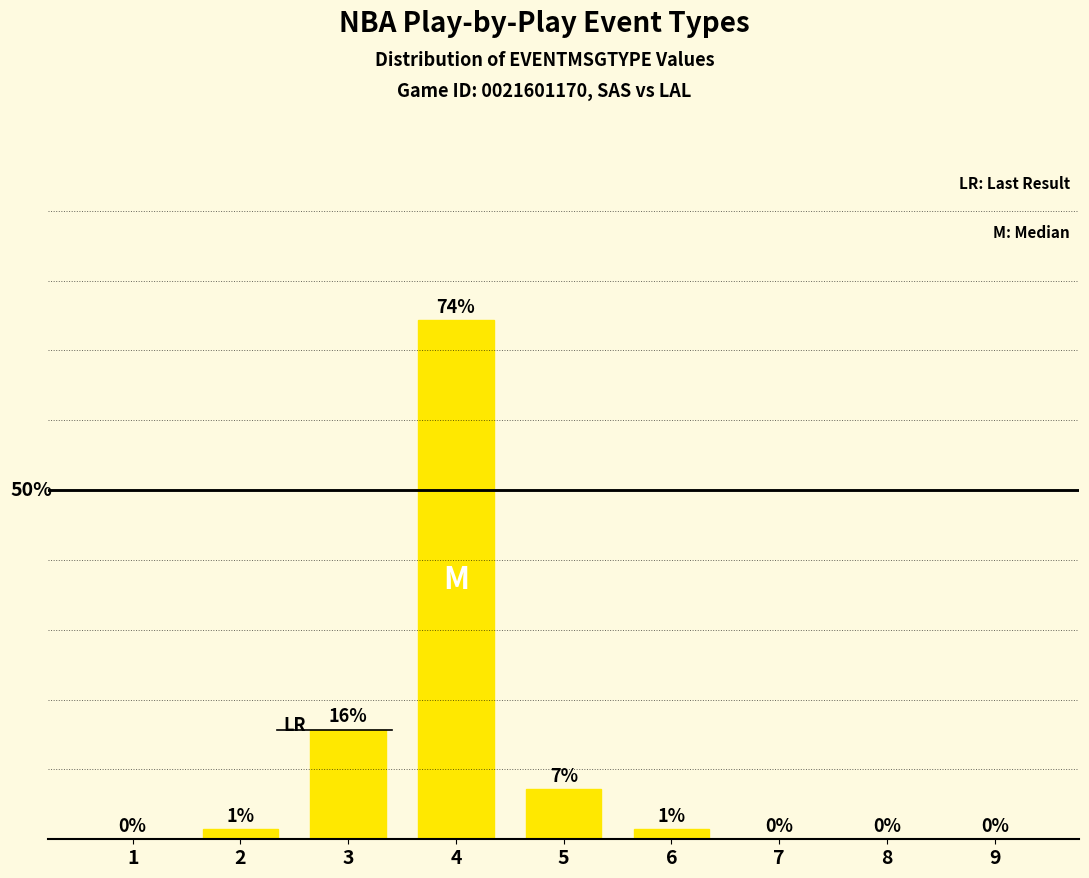

At which label is the value closest to 37?

3